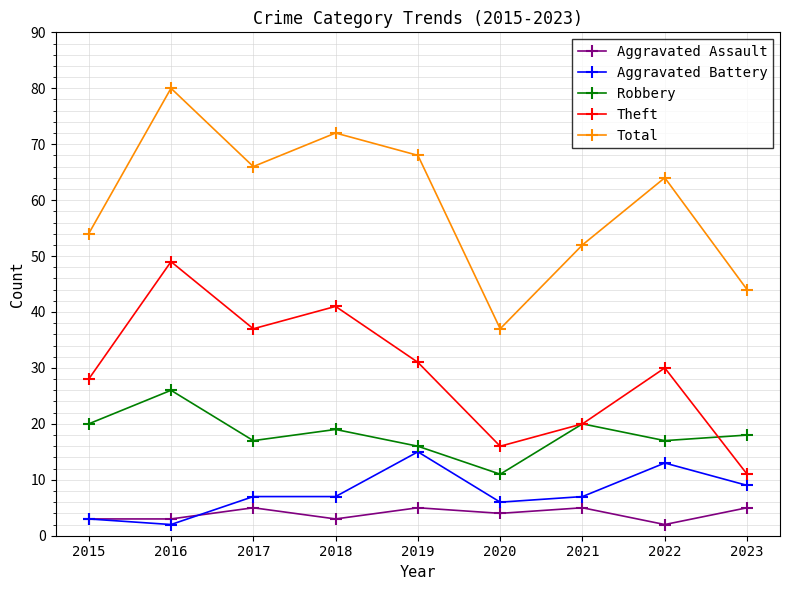

True or false: Robbery has a value of 11 at 2020.

True